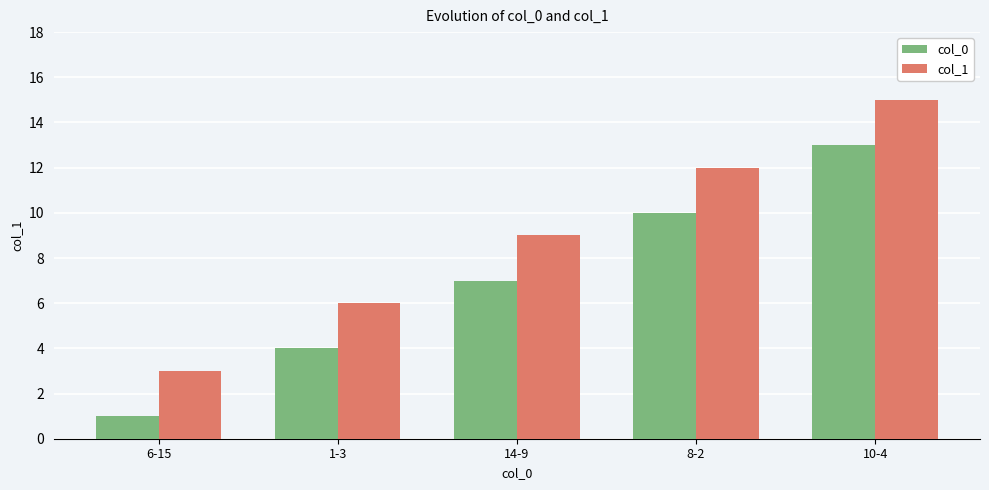

The value of col_1 at 10-4 is 15. True or false?

True